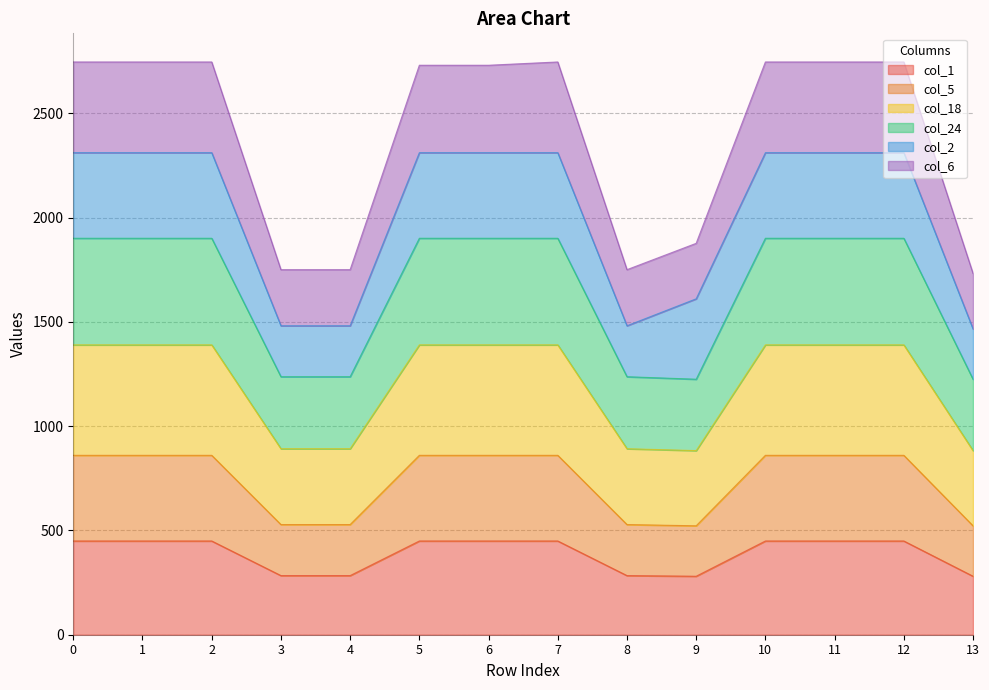

Which has a higher value, 13 or 12?

12